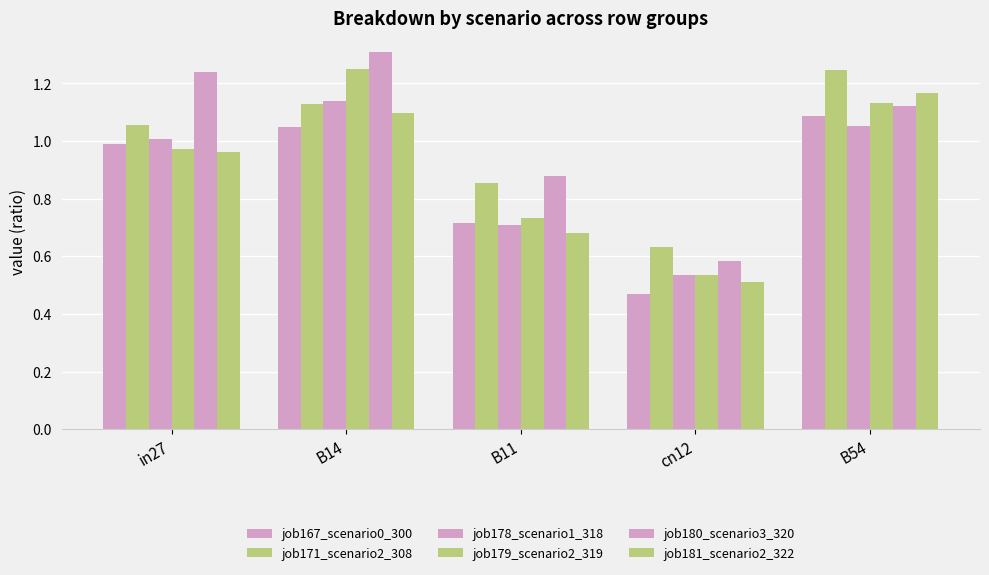

Are the bars horizontal?

No